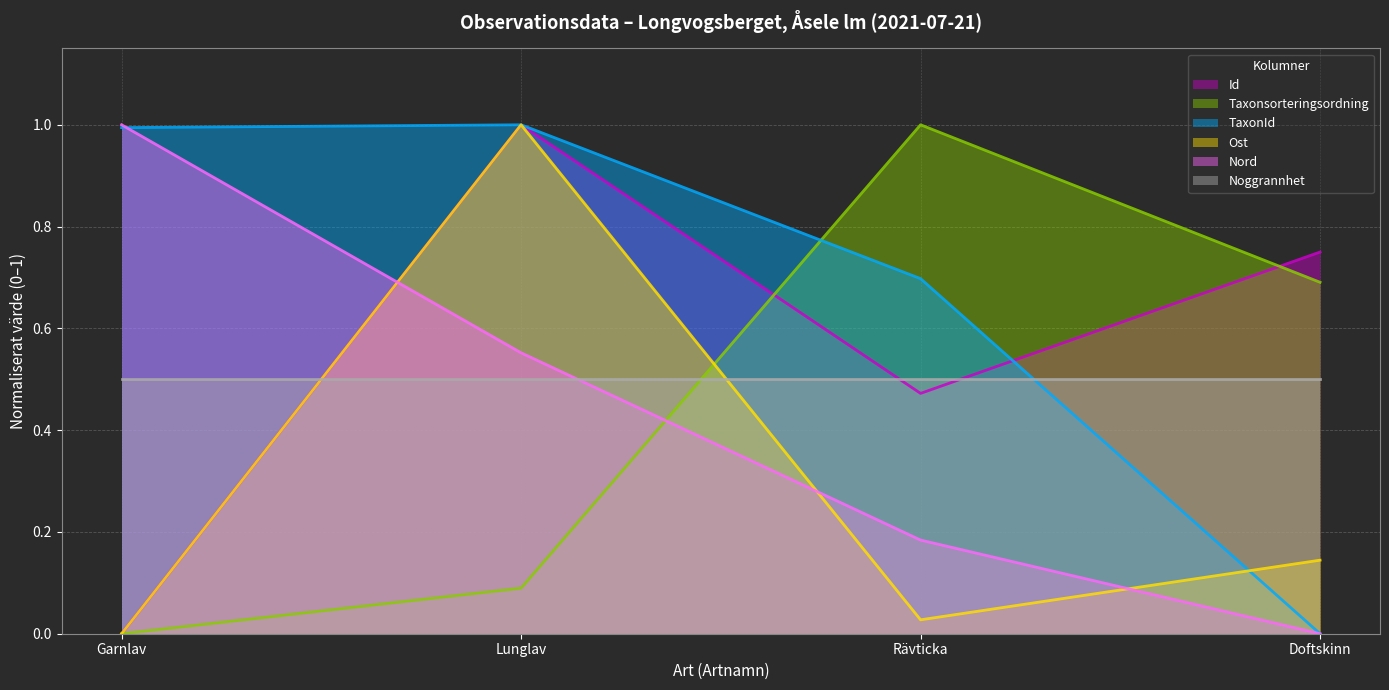

Which series has the largest range (max minus min)?

Id